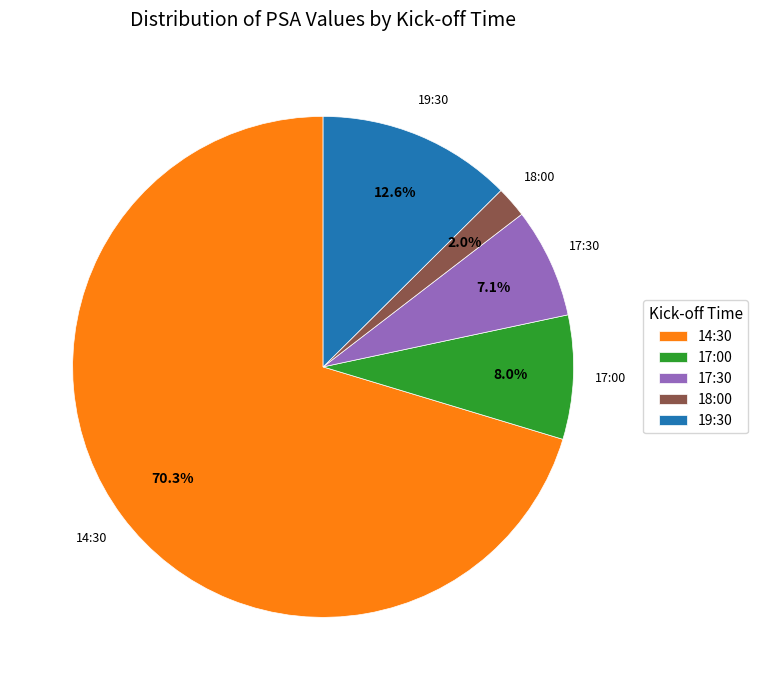

Which slice is the smallest?

18:00